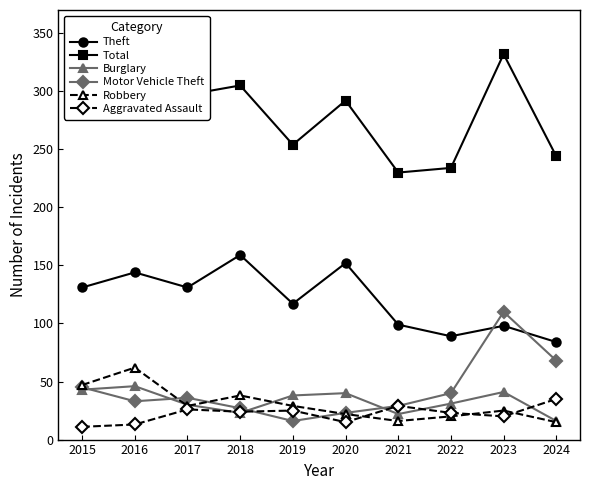

True or false: Motor Vehicle Theft and Theft cross at least once.

True